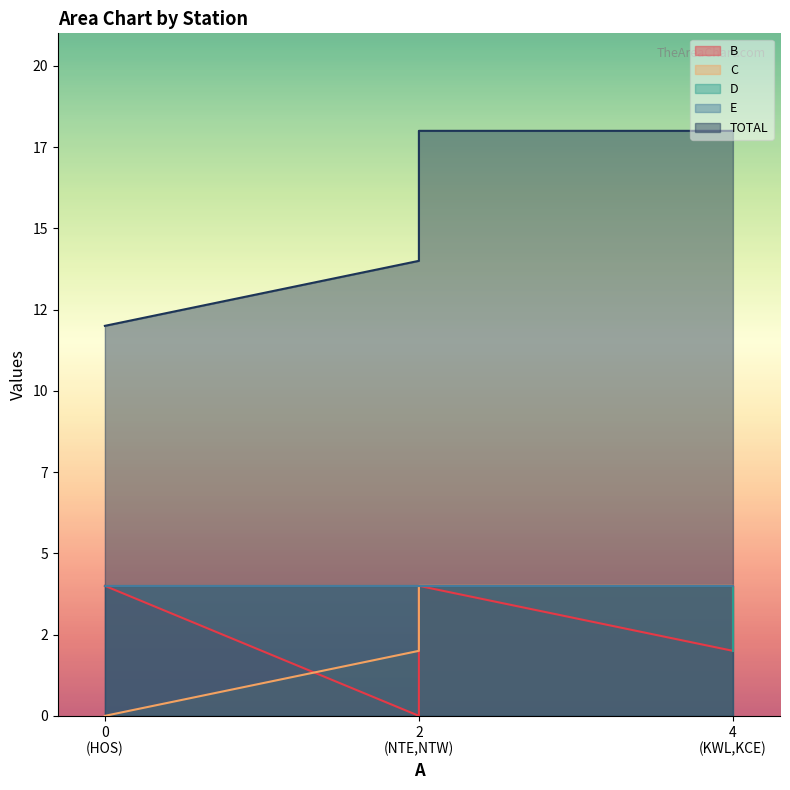

Between HOS and NTW, which series saw the biggest shift?

TOTAL